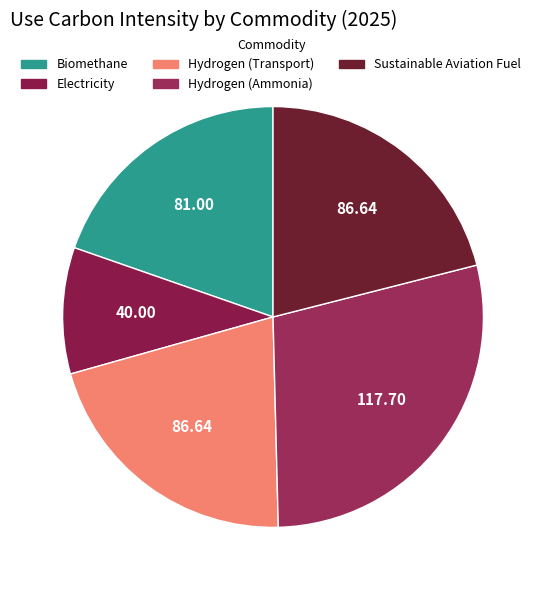

Which slice is the largest?

Hydrogen (Ammonia)